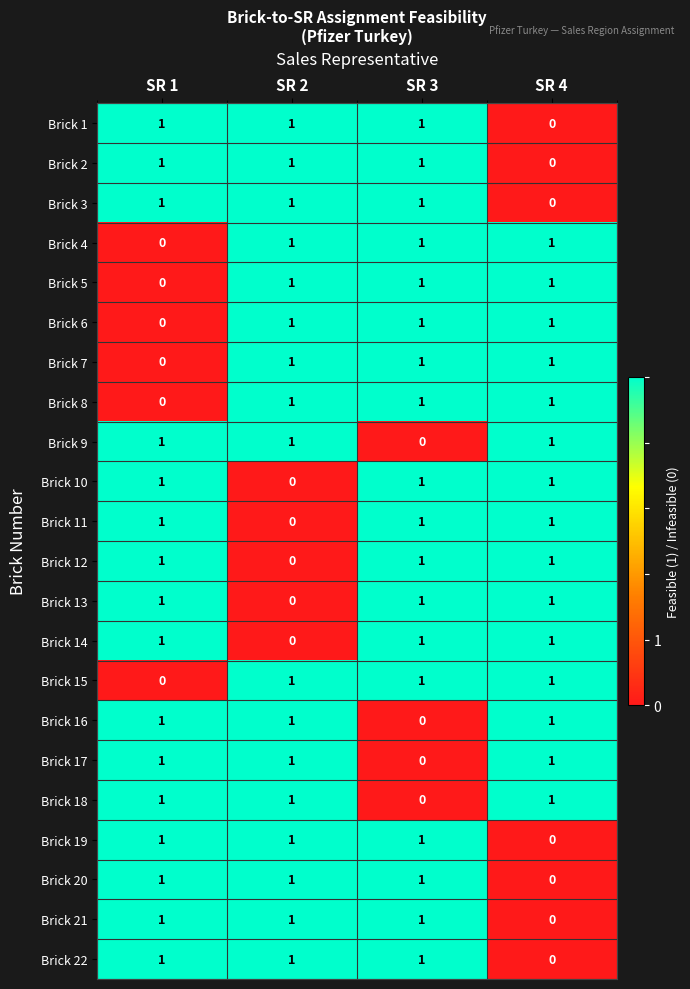

What is the sum of all Brick 15 values?

3